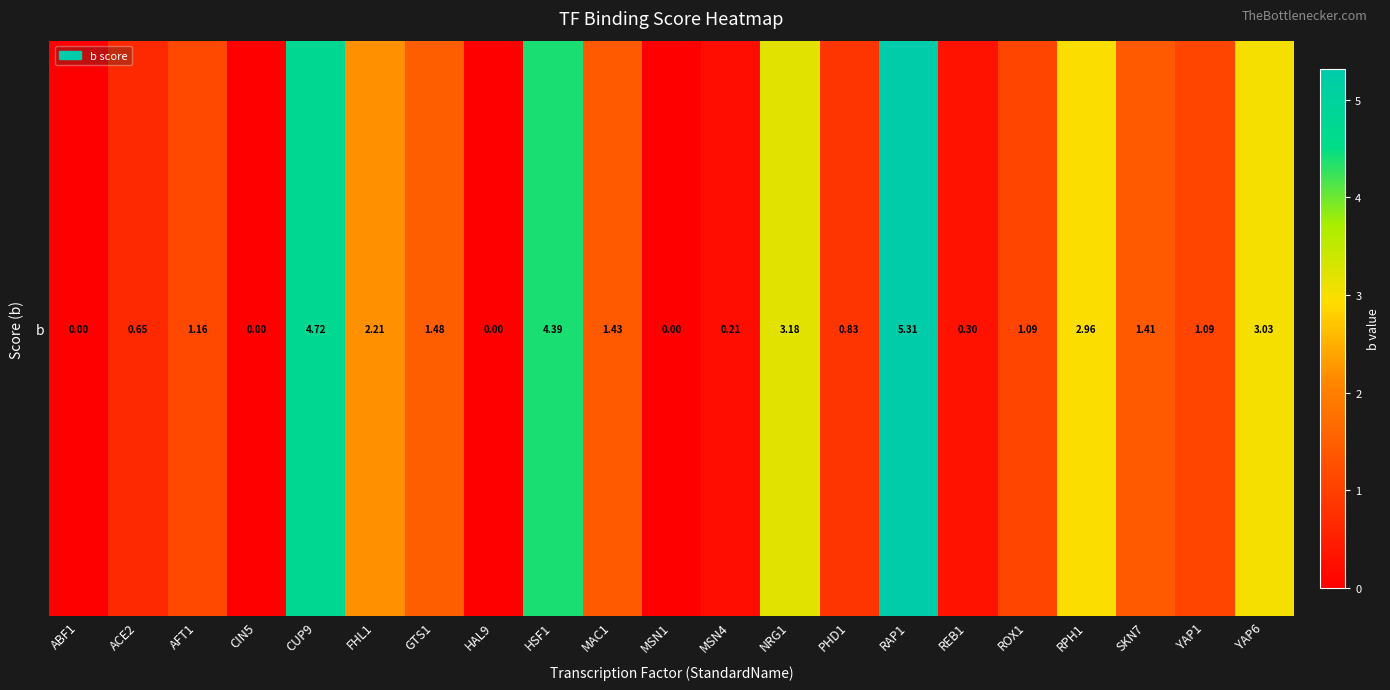

Rank the categories by value from lowest to highest.

ABF1, CIN5, HAL9, MSN1, MSN4, REB1, ACE2, PHD1, YAP1, ROX1, AFT1, SKN7, MAC1, GTS1, FHL1, RPH1, YAP6, NRG1, HSF1, CUP9, RAP1